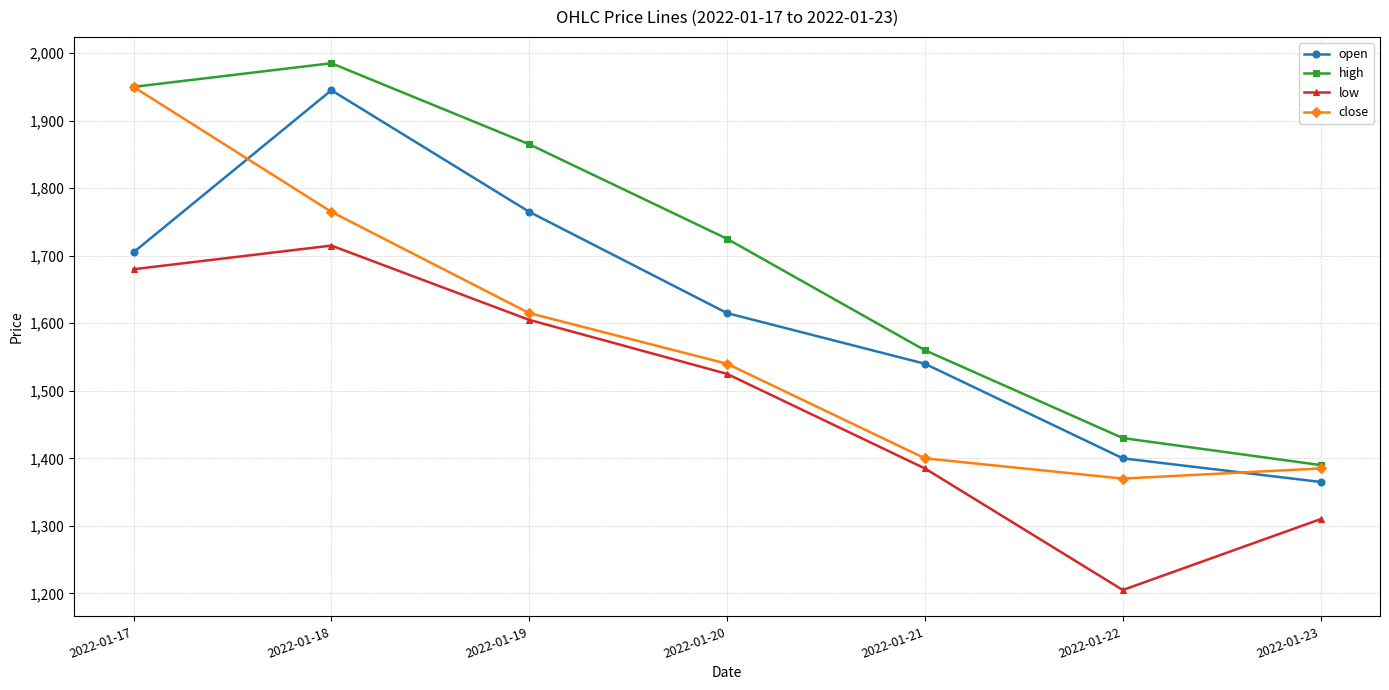

Rank the series by their average value, from highest to lowest.

high, open, close, low